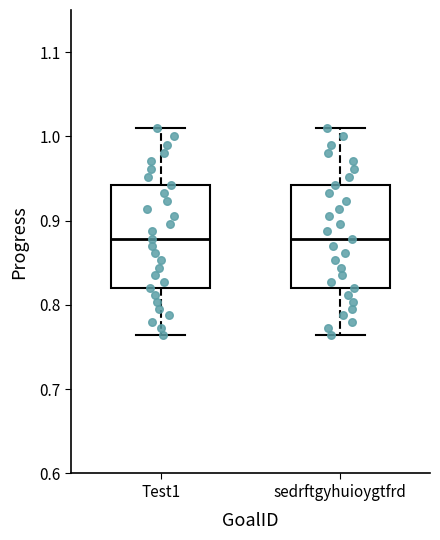

Reading left to right, read every box against the y-axis: the position of its median line, the range the box covers, and the ends of its whiskers. The values are not printed on the chart, so give them approximately, as read against the axis.

Test1: median 0.88, box 0.82 to 0.94, whiskers 0.76 to 1.01
sedrftgyhuioygtfrd: median 0.88, box 0.82 to 0.94, whiskers 0.76 to 1.01